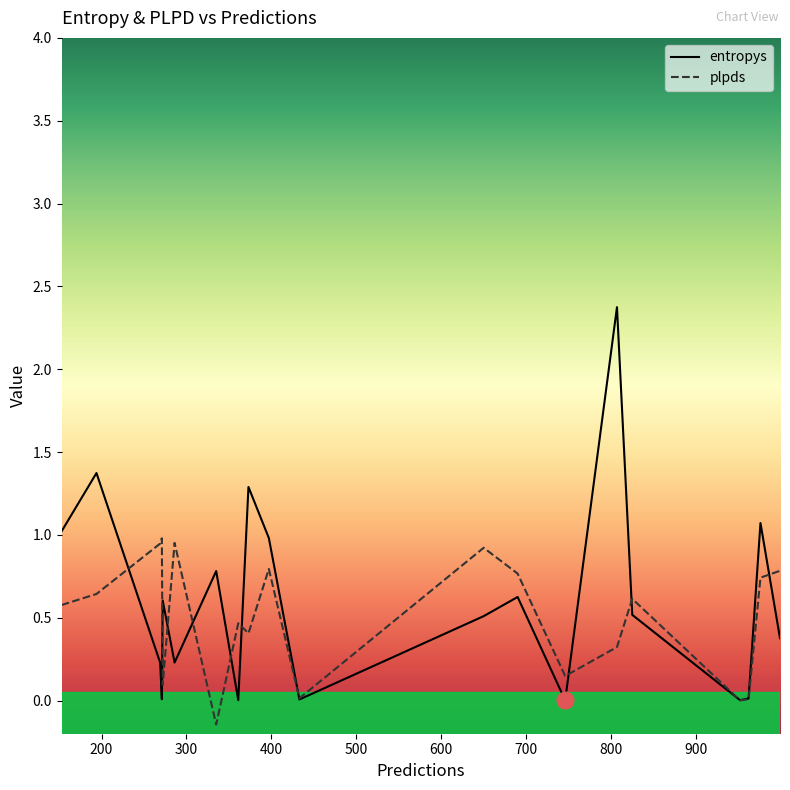

Which series has the widest spread of values?

entropys